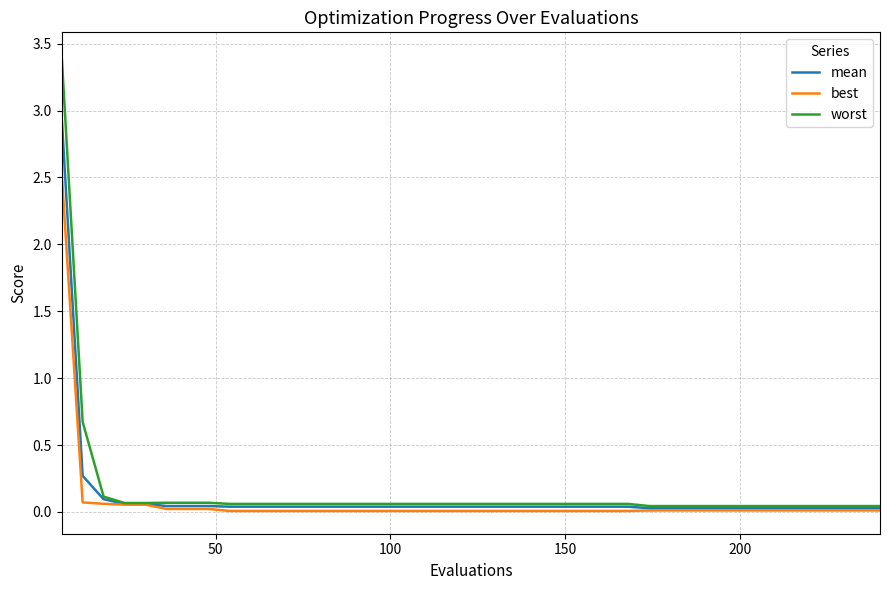

What is the greatest value displayed?

3.4